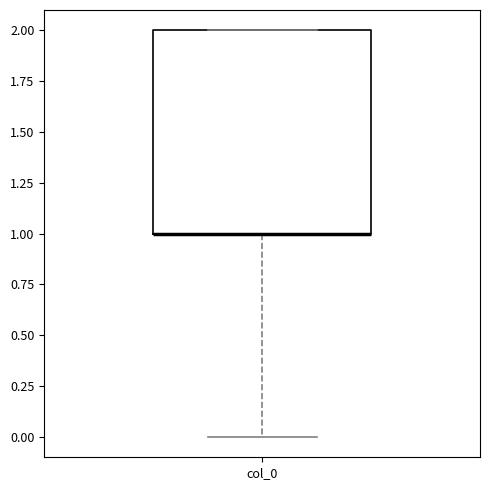

Read this box plot against the y-axis: the position of the median line, the range covered by the box, and the ends of both whiskers. The values are not printed on the chart, so give them approximately, as read against the axis.

median 1 (drawn on the box's lower edge), box 1 to 2, whiskers 0 to 2